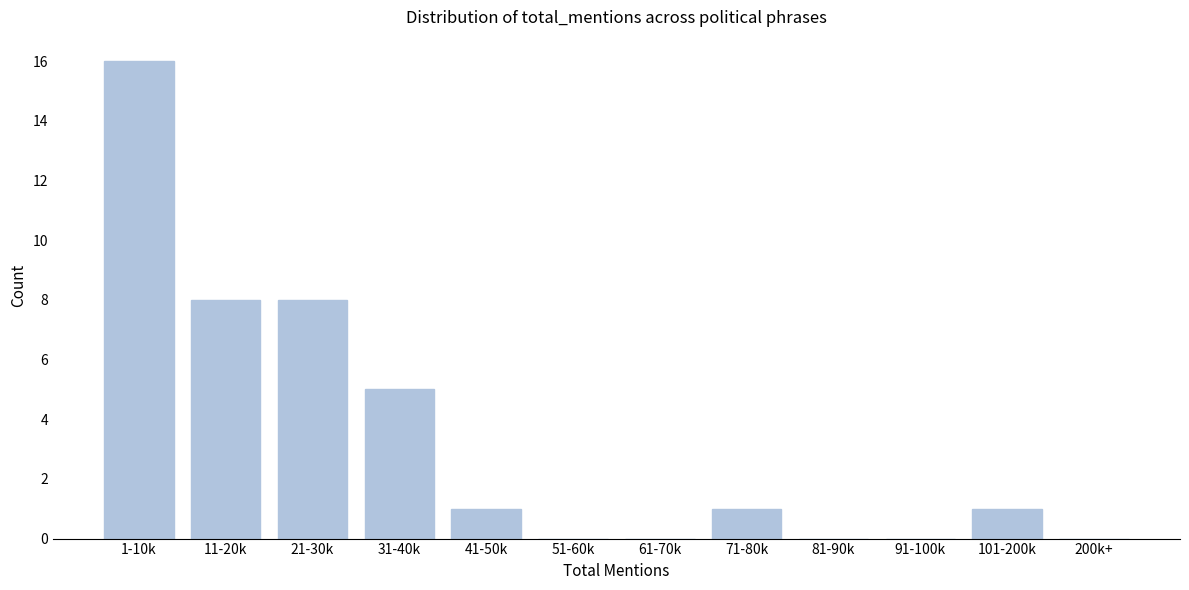

Reading left to right, transcribe all the data shown in this chart.

1-10k=16	11-20k=8	21-30k=8	31-40k=5	41-50k=1	51-60k=0	61-70k=0	71-80k=1	81-90k=0	91-100k=0	101-200k=1	200k+=0